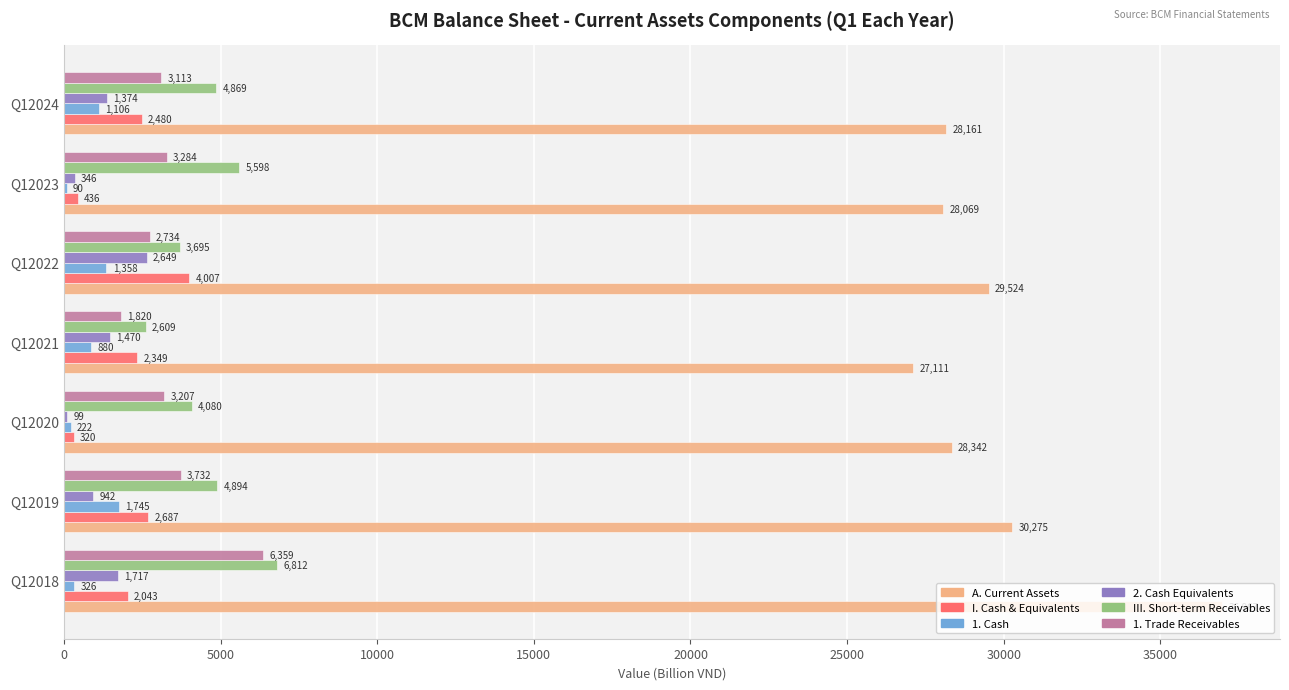

At which category does the chart reach its peak across all series?

Q12018